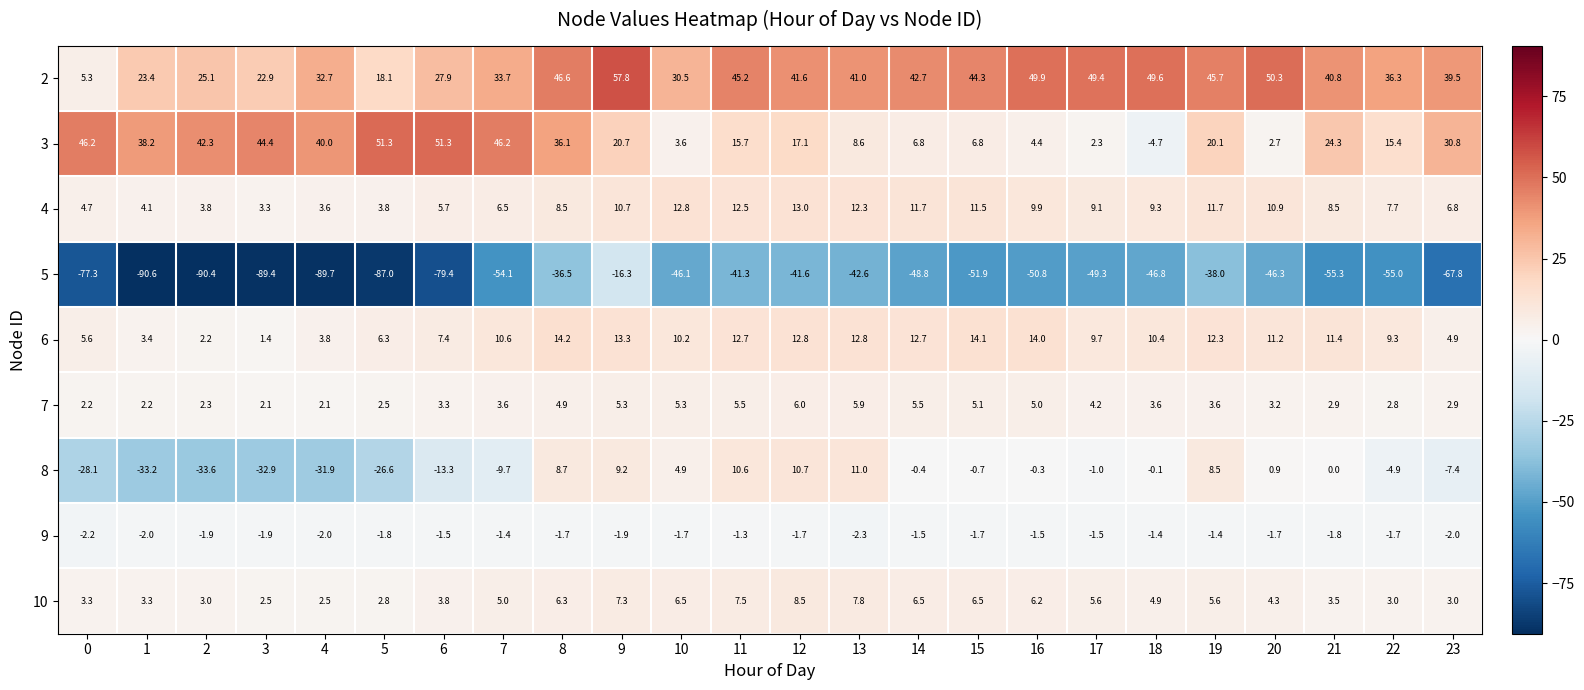

Rank the series at 22 from highest to lowest value.

2, 3, 6, 4, 10, 7, 9, 8, 5